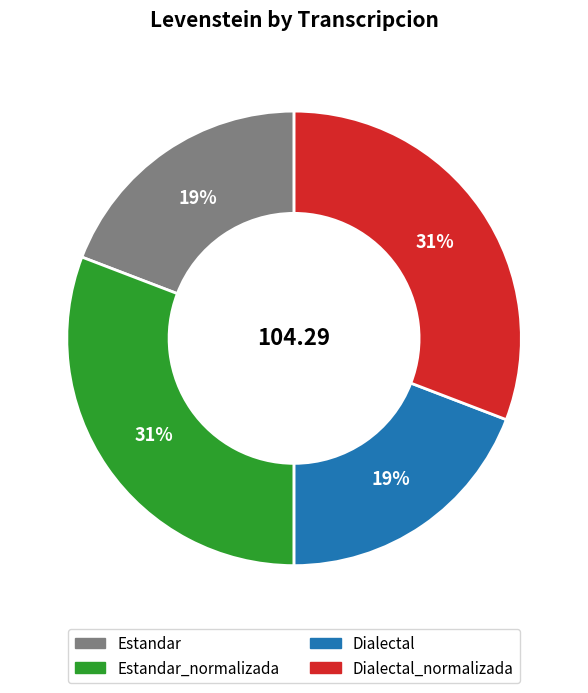

To the nearest percent, what is the difference between the largest and smallest slice percentages?

12%